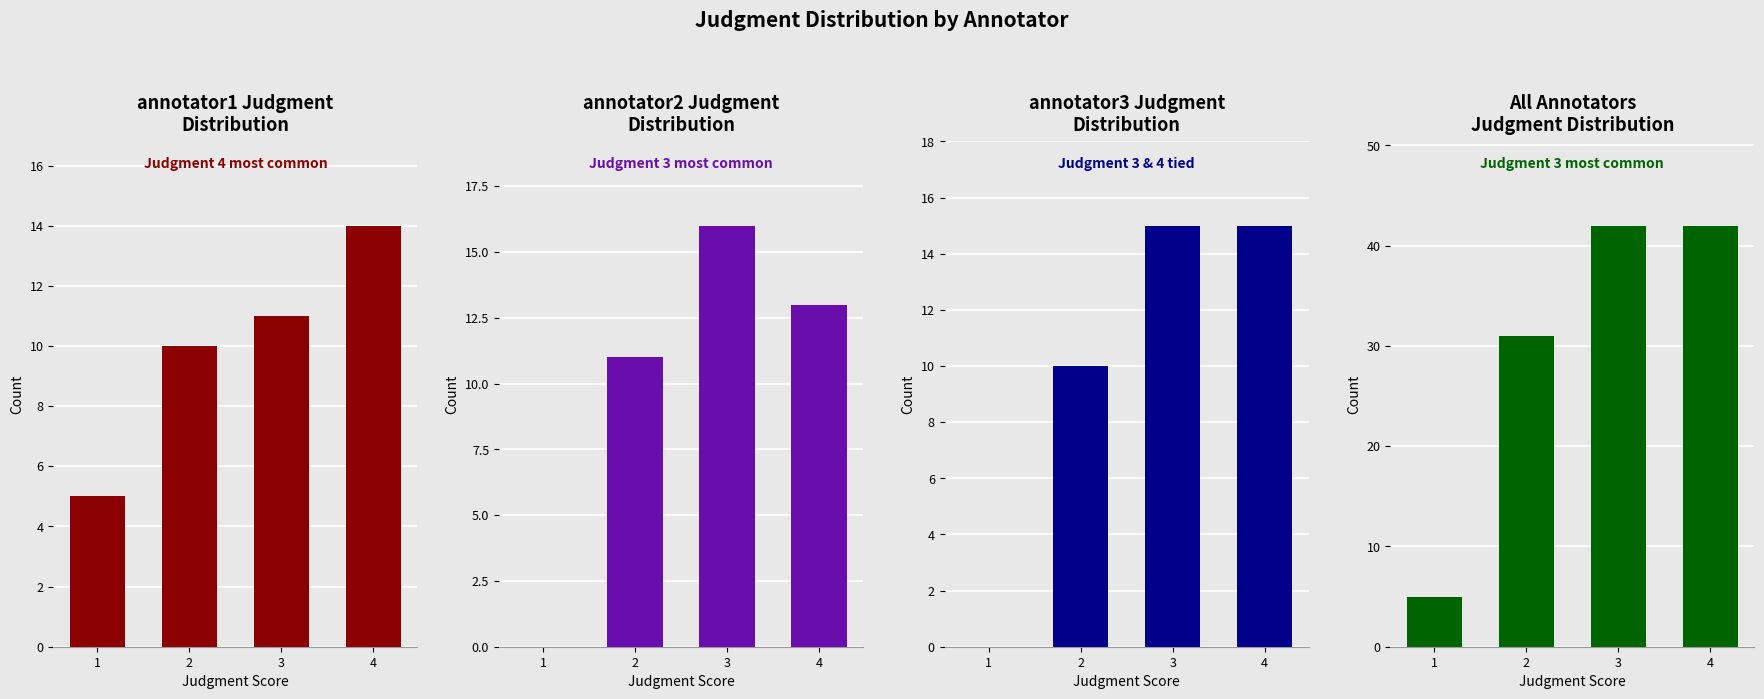

Which series has the widest spread of values?

all